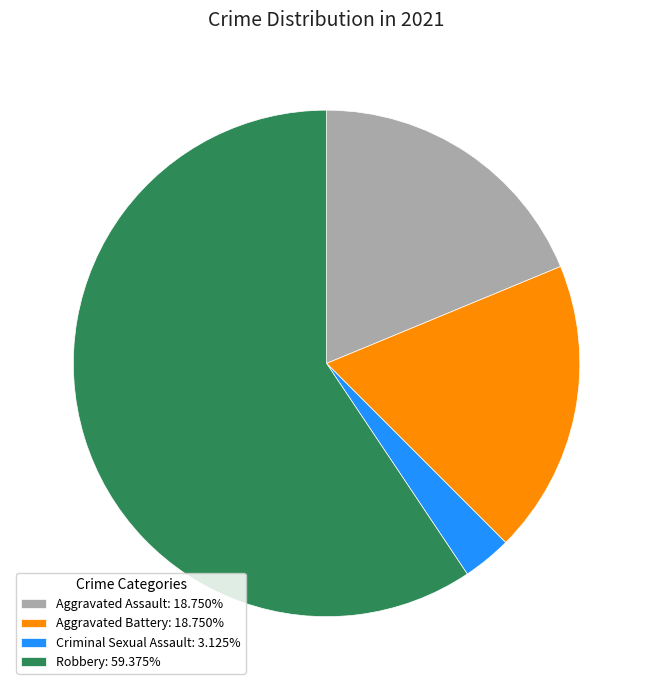

Does Robbery: 59.375% represent more than half of the total?

Yes